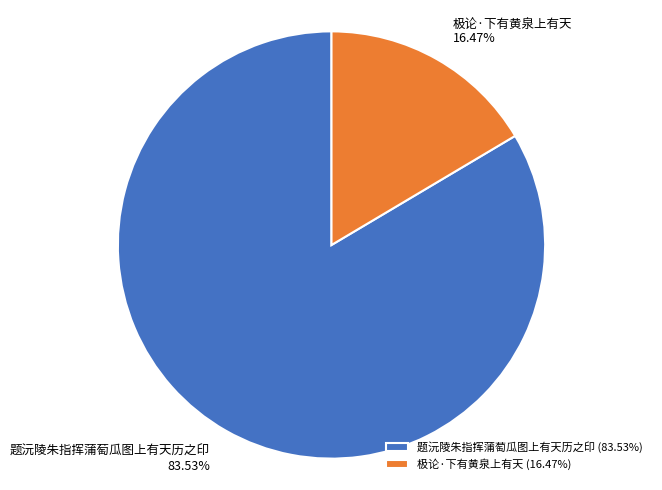

Between 题沅陵朱指挥蒲萄瓜图上有天历之印 and 极论·下有黄泉上有天, which is larger?

题沅陵朱指挥蒲萄瓜图上有天历之印